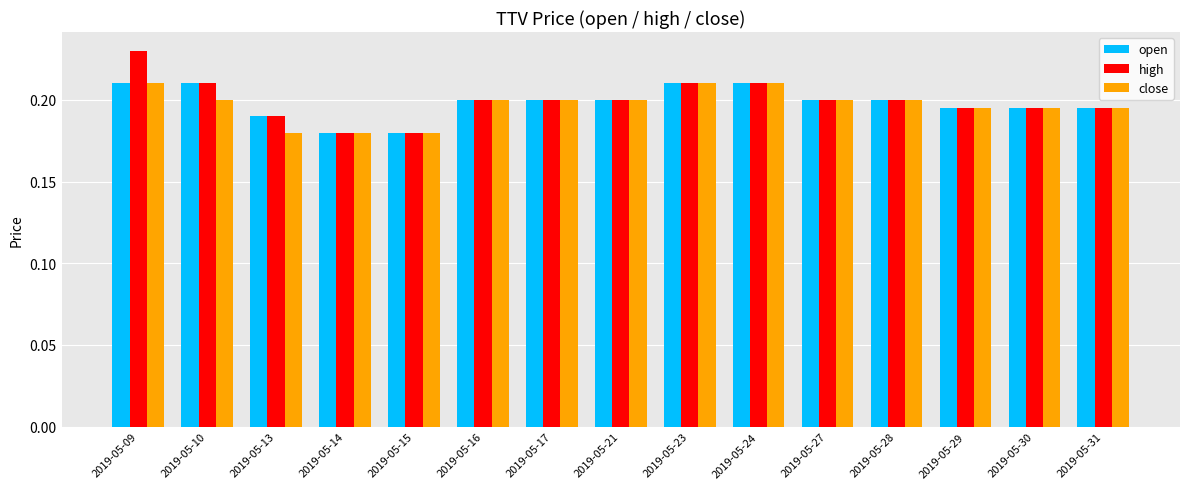

At how many categories does at least one series exceed 0?

15